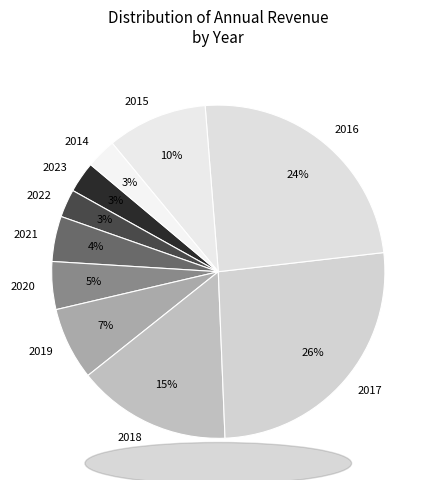

Which has a higher value, 2014 or 2016?

2016